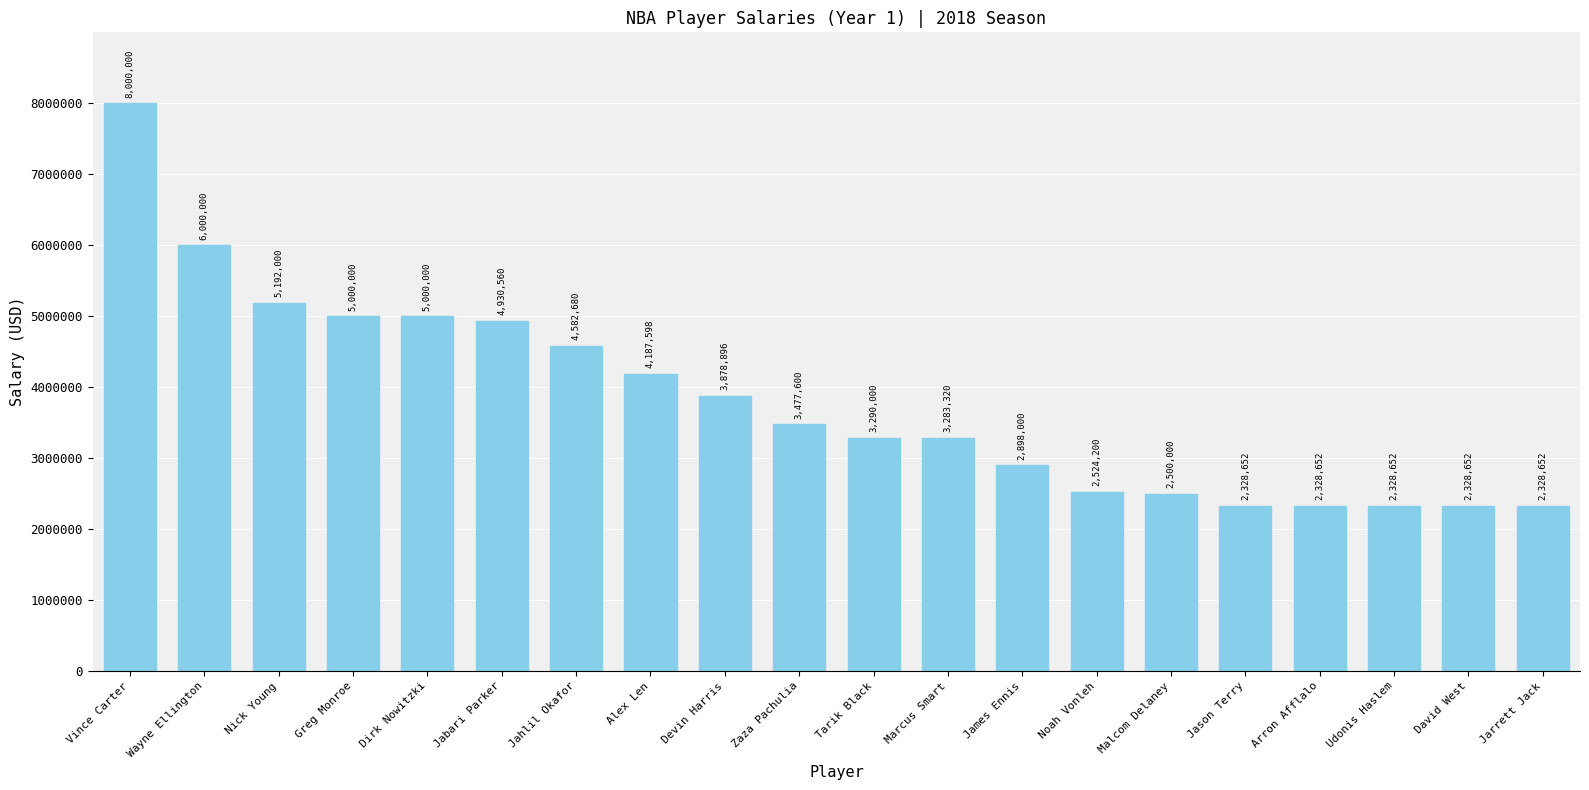

What is the greatest value displayed?

8000000